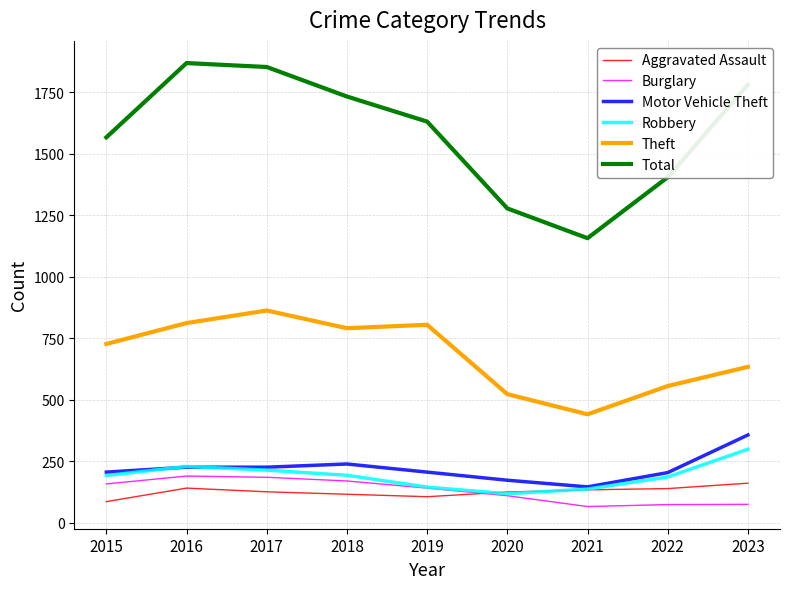

What is the sum of all Theft values?

6152